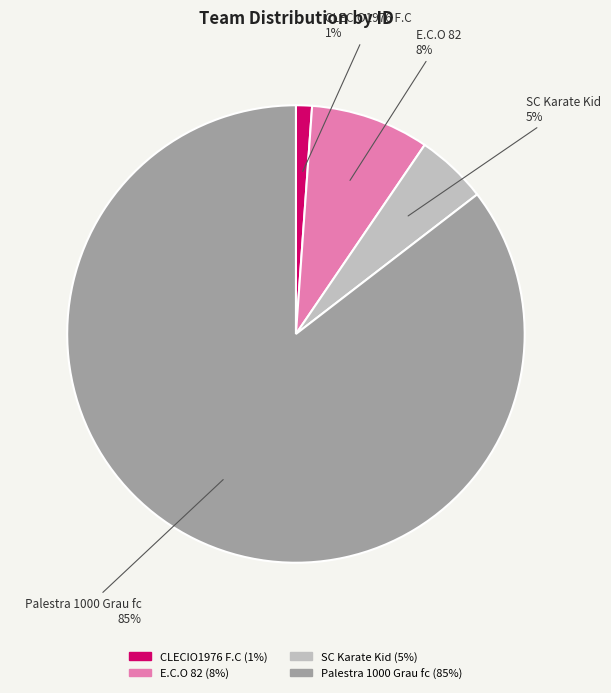

Is it true that Palestra 1000 Grau fc is 85% of the pie?

True